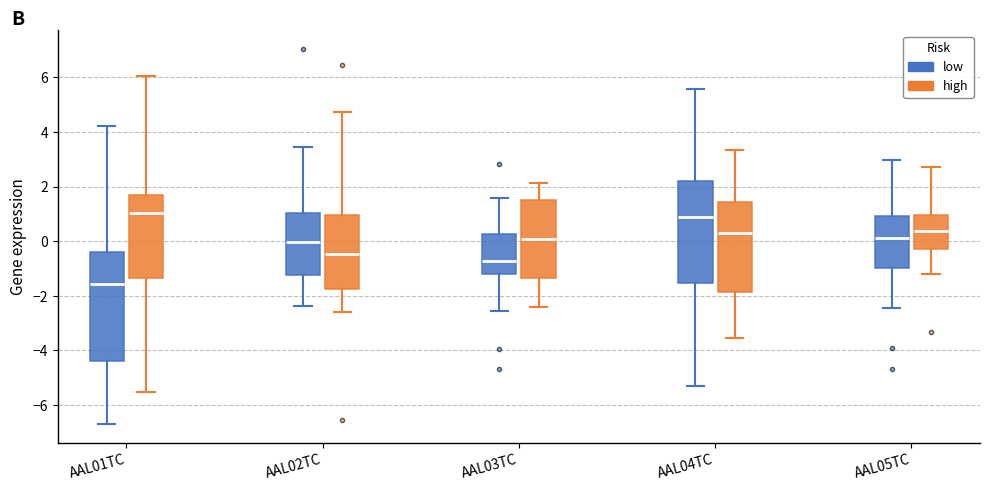

Comparing the boxes themselves (not the whiskers), which one is the tallest?

AAL01TC (low)